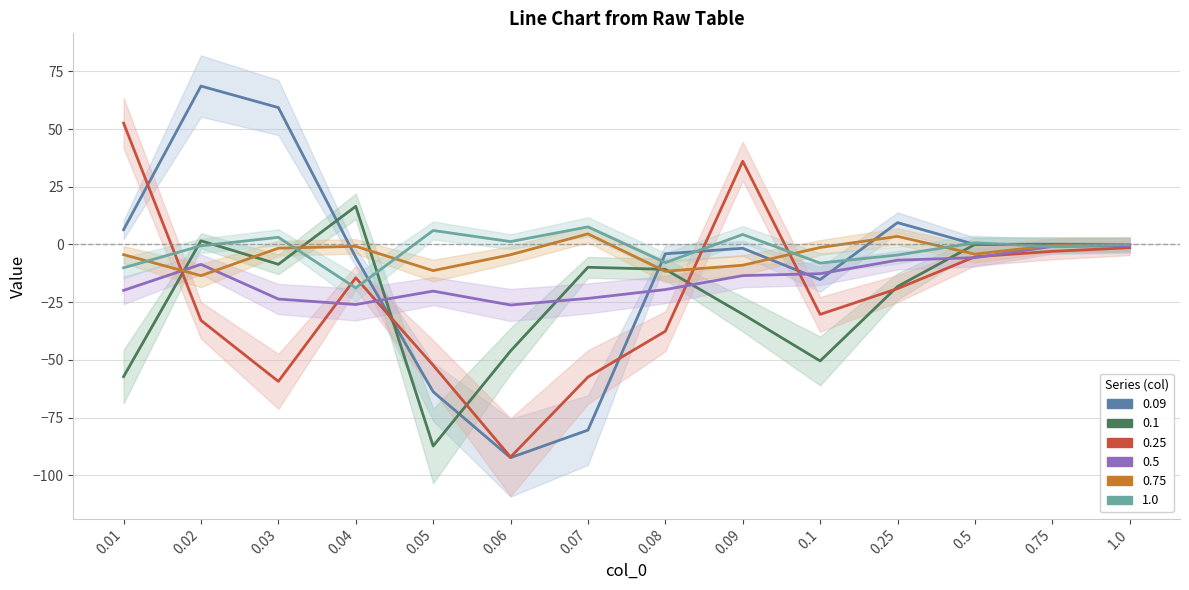

What is the smallest value displayed?

-92.4